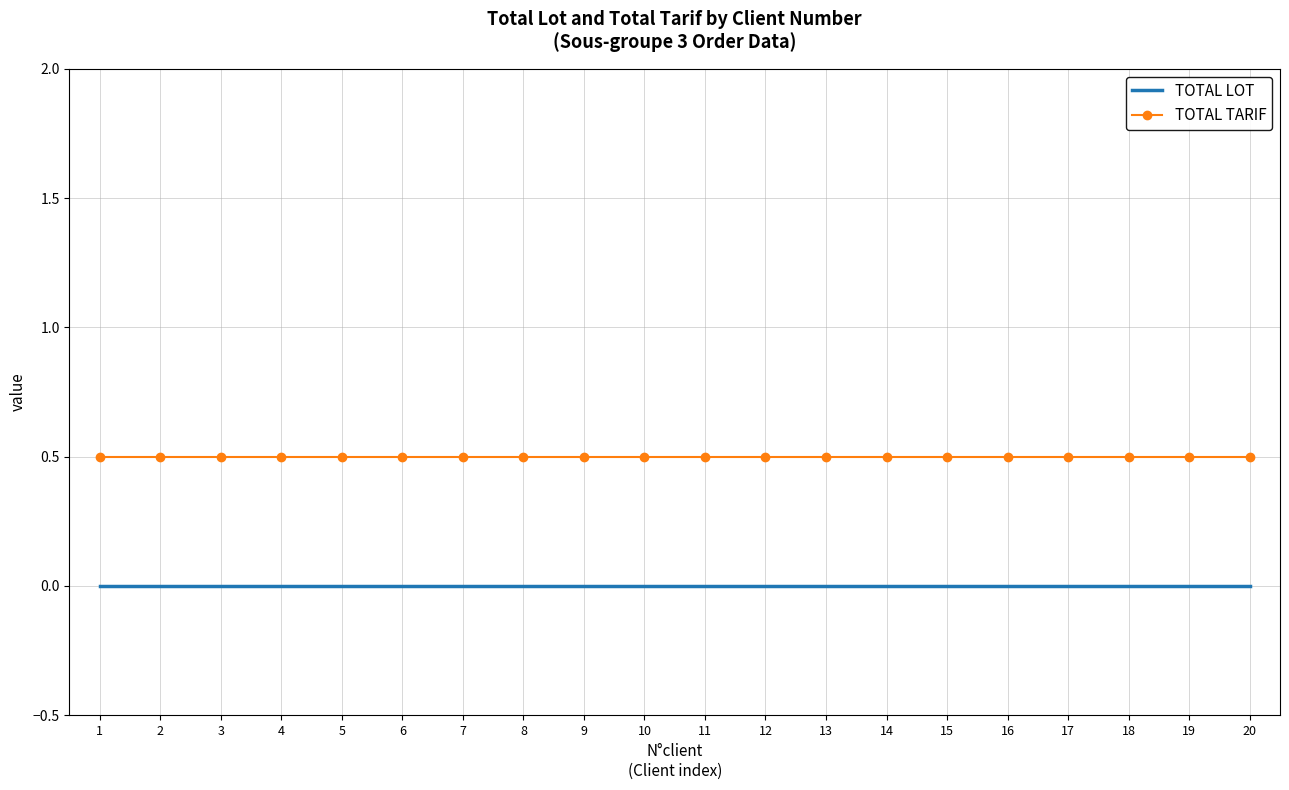

How many distinct data groups are displayed?

2